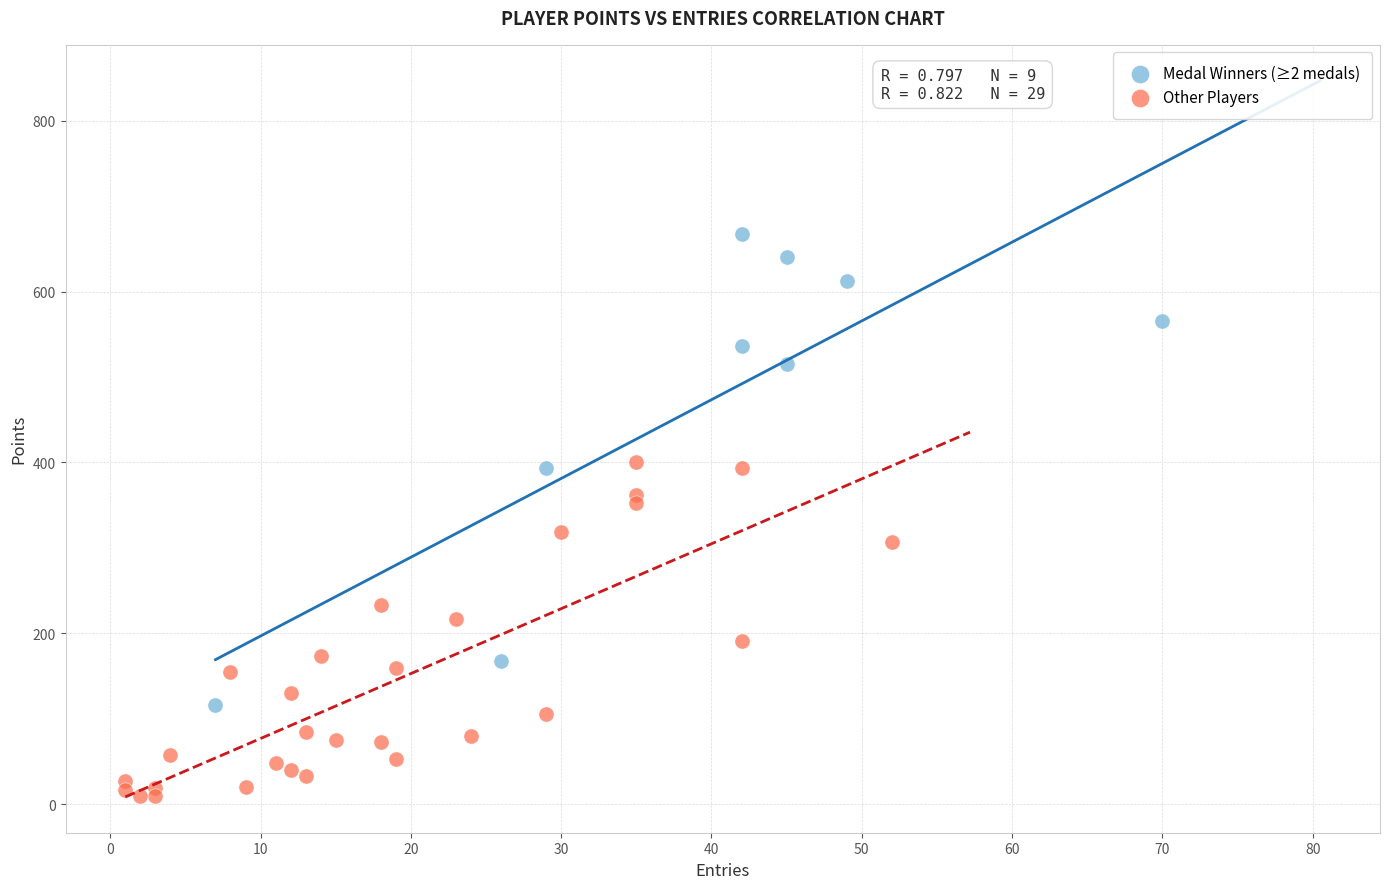

Which series has the largest Y range (max minus min)?

Medal Winners (≥2 medals)